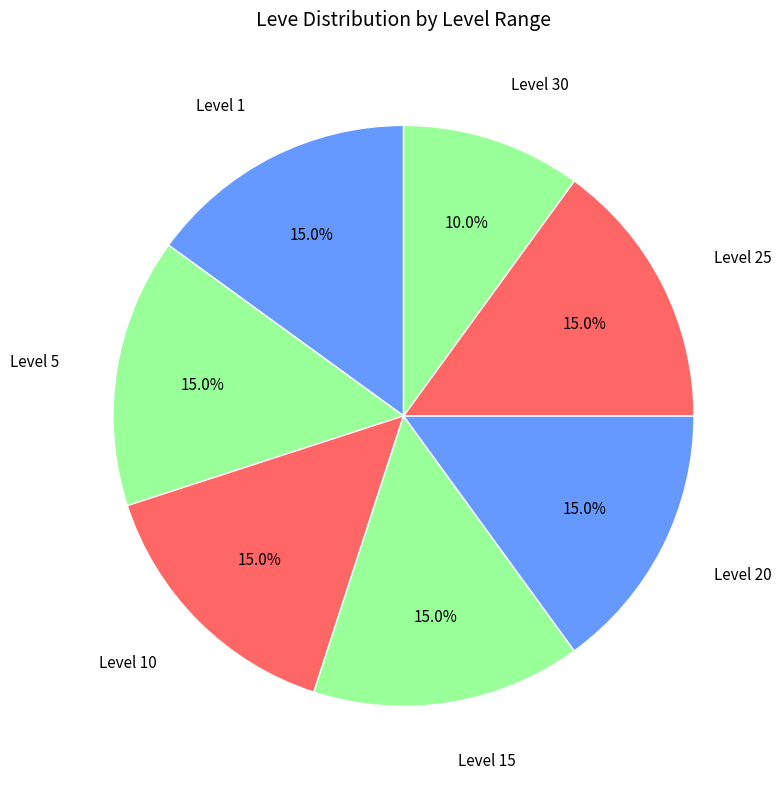

Which slice is the smallest?

Level 30